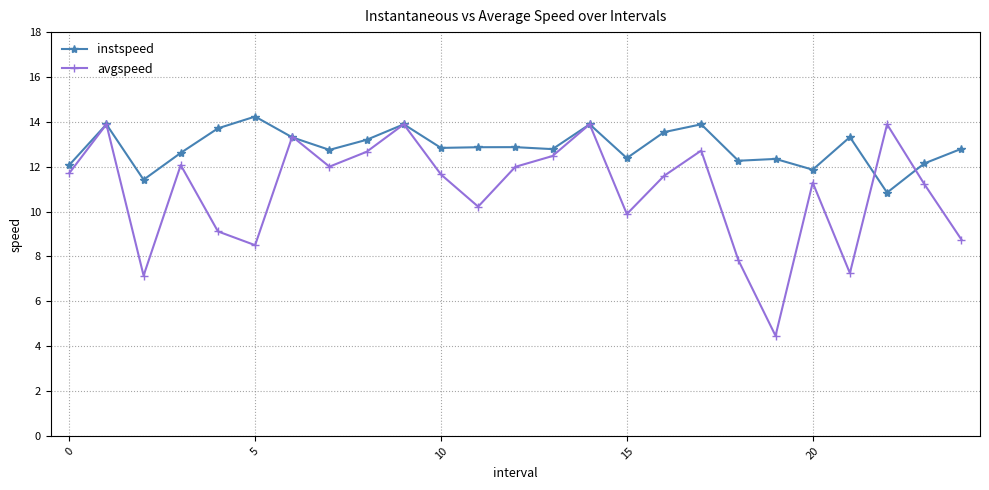

Which series has the largest total across all categories?

instspeed